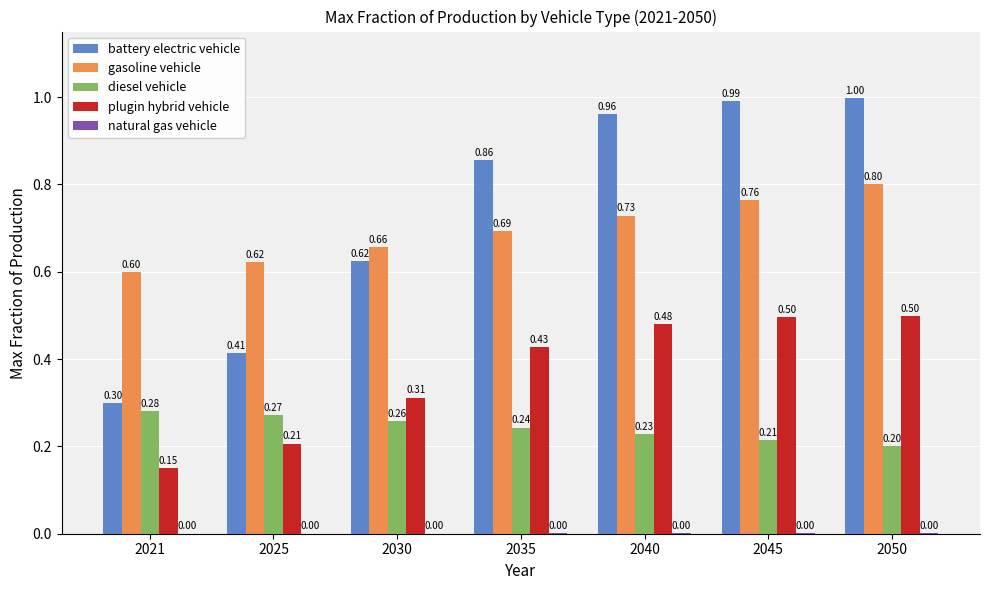

Which series has the largest total across all categories?

battery electric vehicle